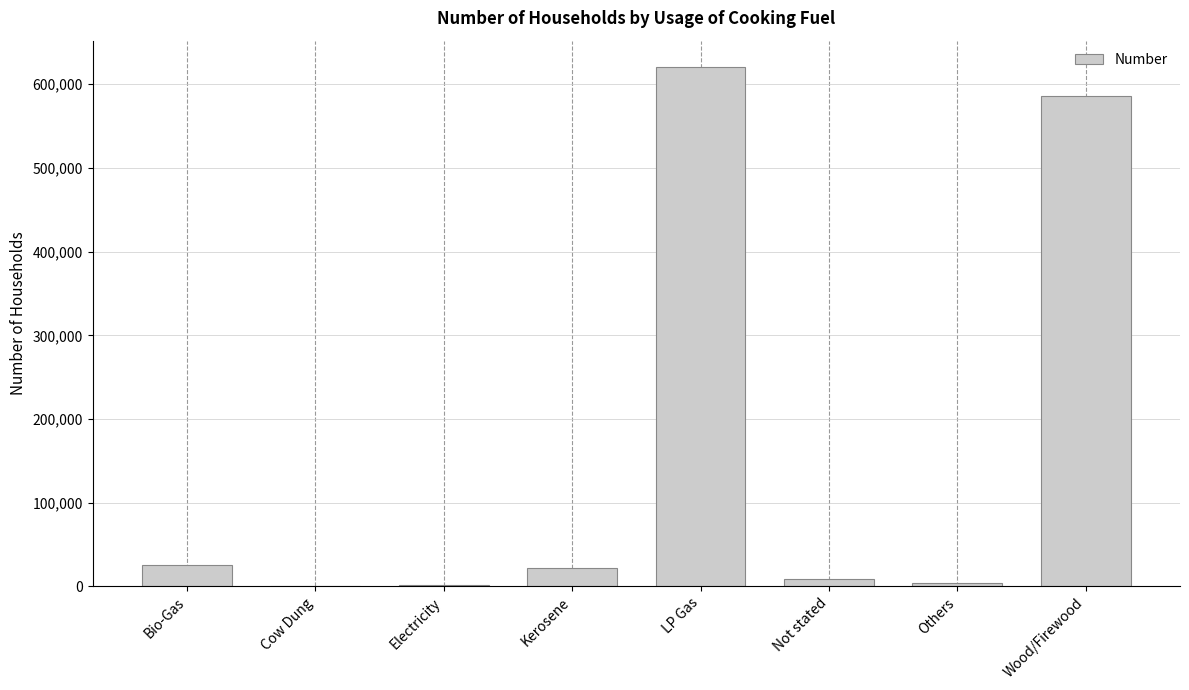

The chart shows a value of 369115 at LP Gas. True or false?

False